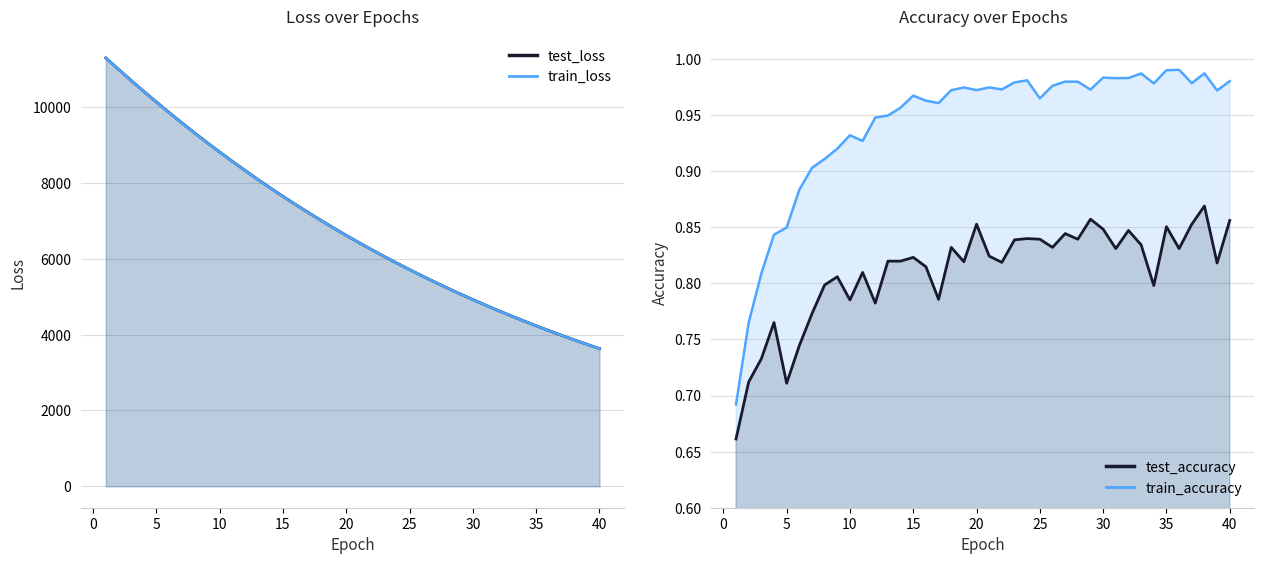

True or false: test_accuracy has more than 1 interior local peaks.

True